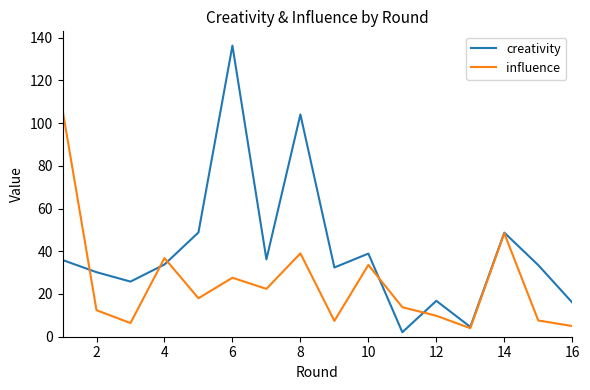

Rank the series by their maximum value, from lowest to highest.

influence, creativity